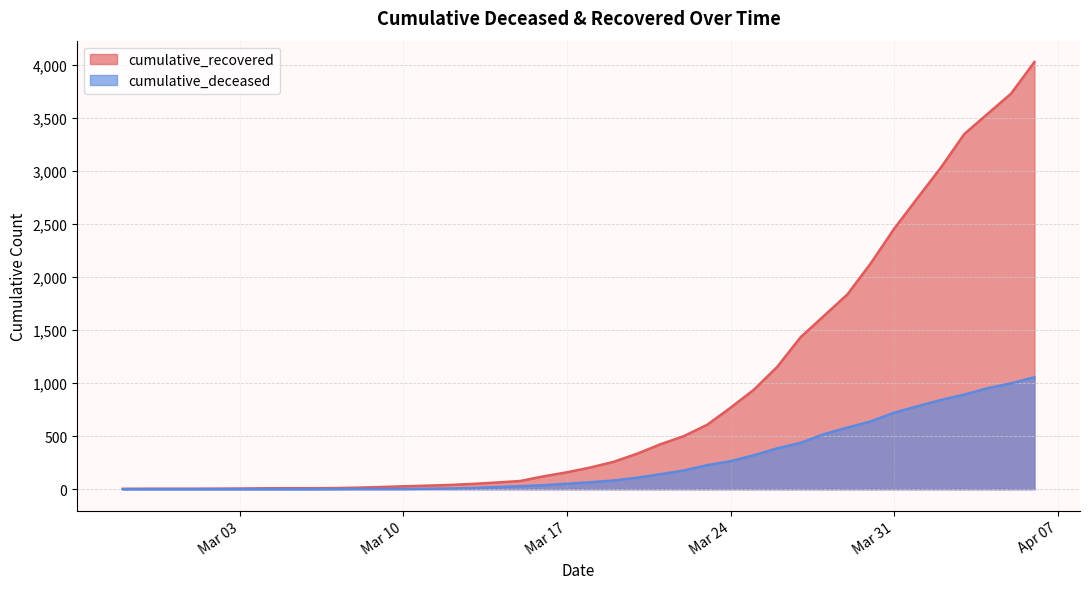

True or false: cumulative_recovered and cumulative_deceased intersect in this chart.

False